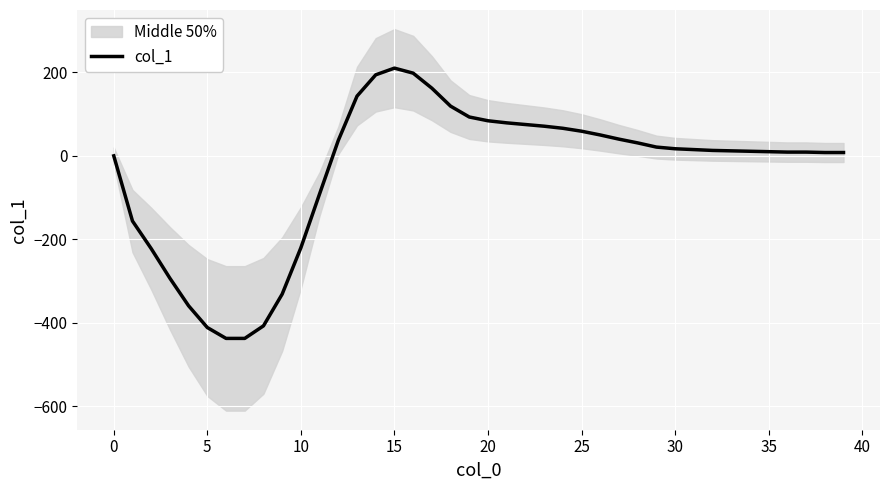

Is it true that the value at 12 is 37?

True